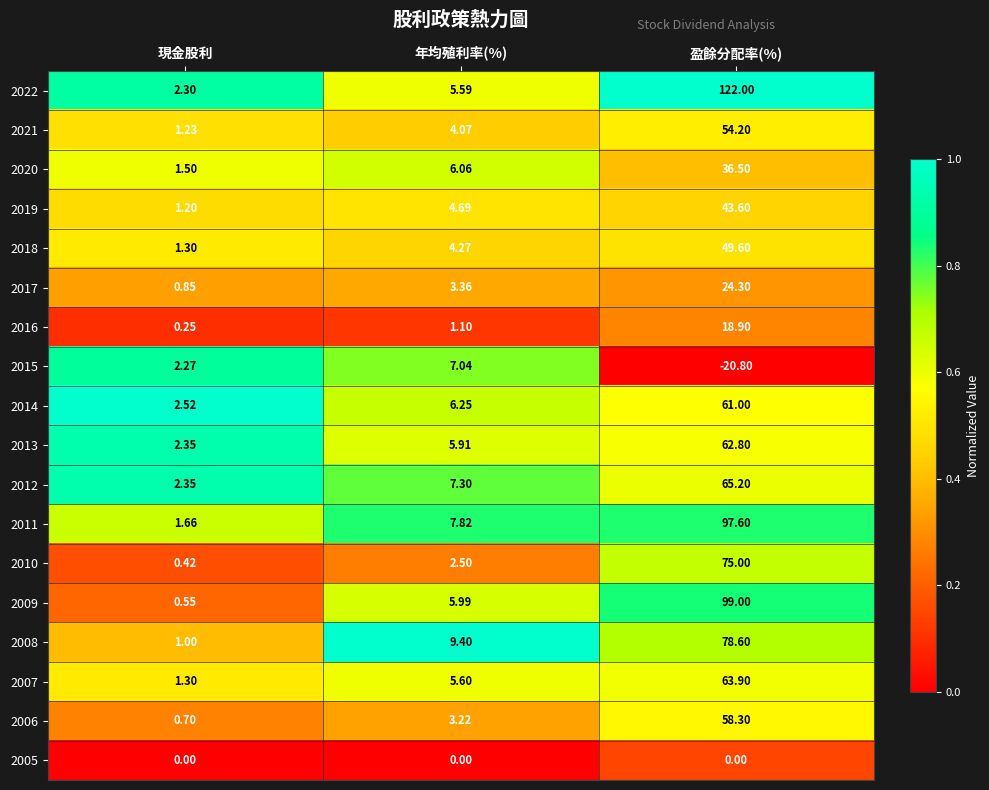

Which category has the highest value in the 2008 series?

盈餘分配率(%)